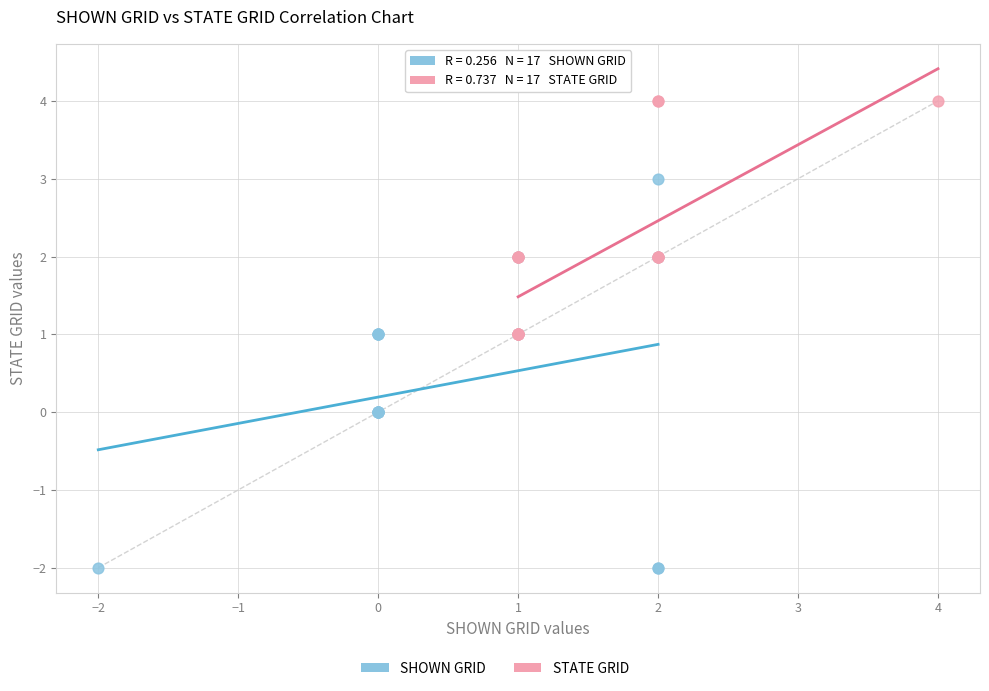

Which series contains the lowest Y value?

SHOWN GRID